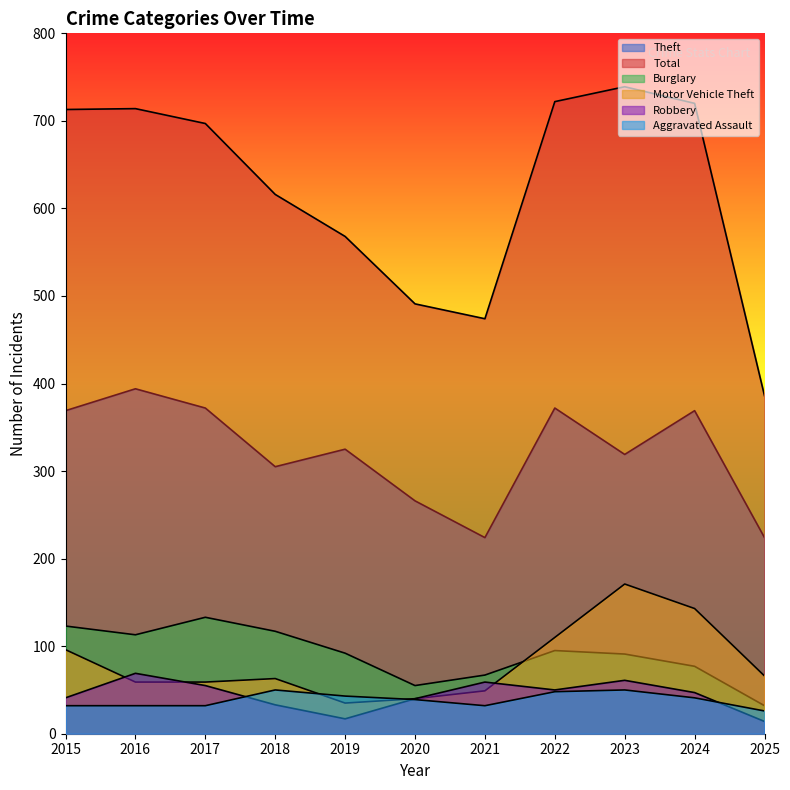

At which category does Theft reach its first local valley?

2018